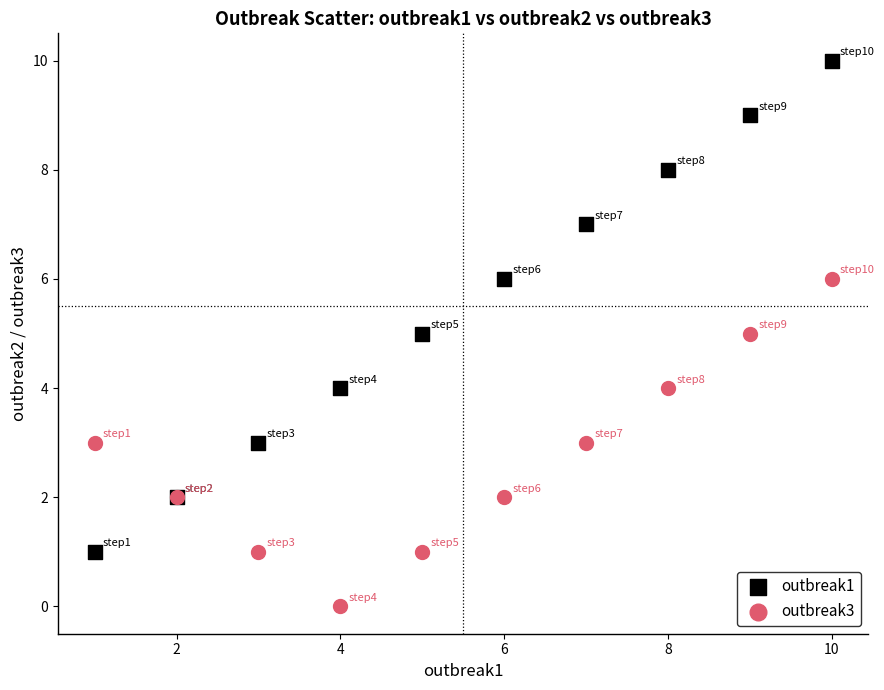

What are all the series names shown in the legend?

outbreak1, outbreak3